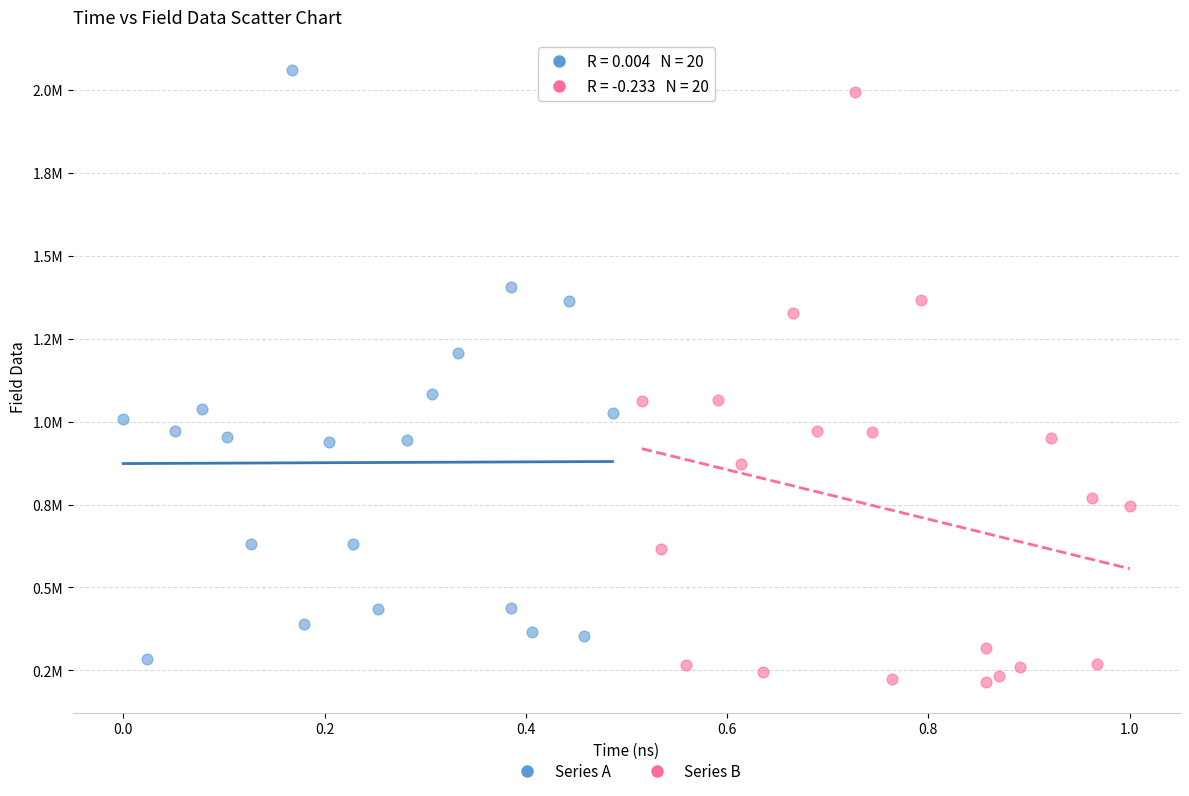

What are all the series names shown in the legend?

Series A, Series B